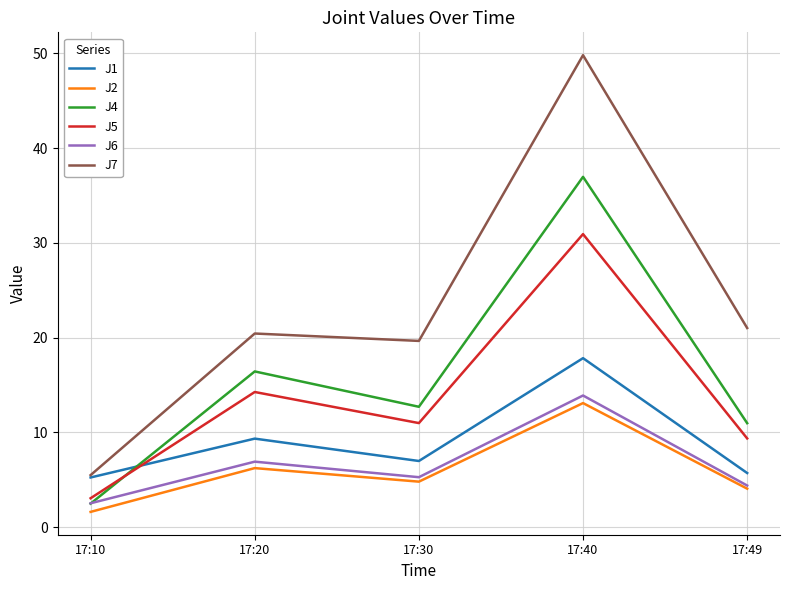

The value of J4 at 17:40 is 63.2. True or false?

False